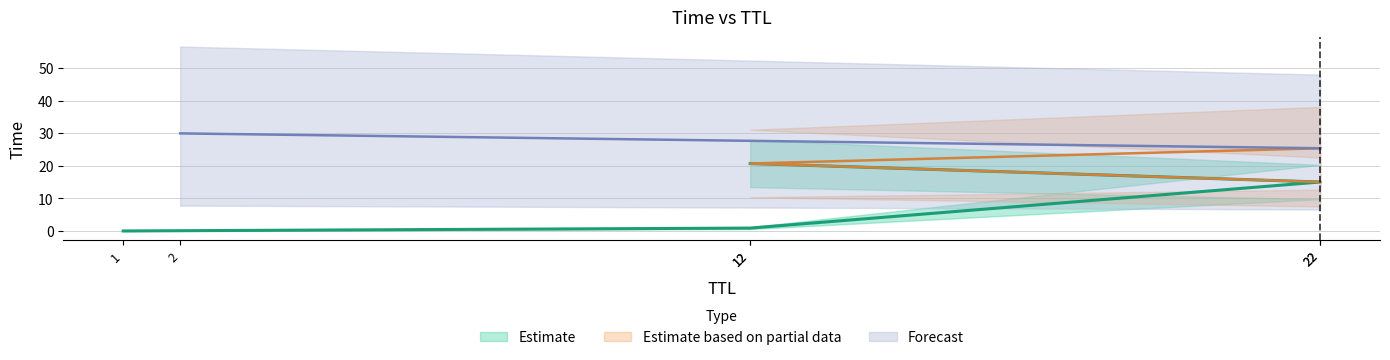

True or false: the data shows 20.7 at 12.

True